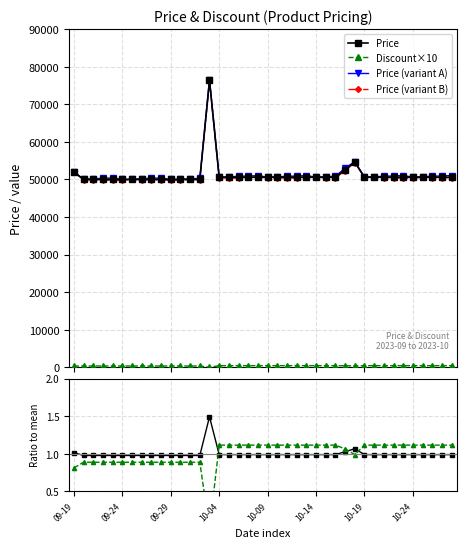

Is this an area chart (filled region under the line)?

No